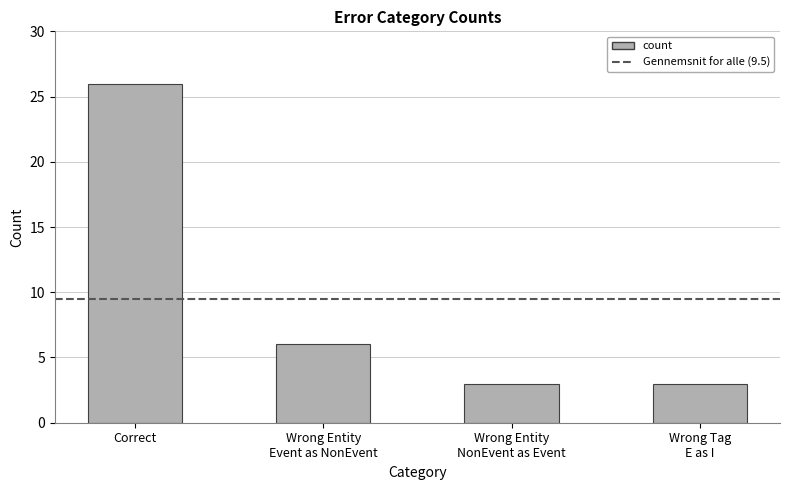

What is the difference between the maximum and minimum values?

23